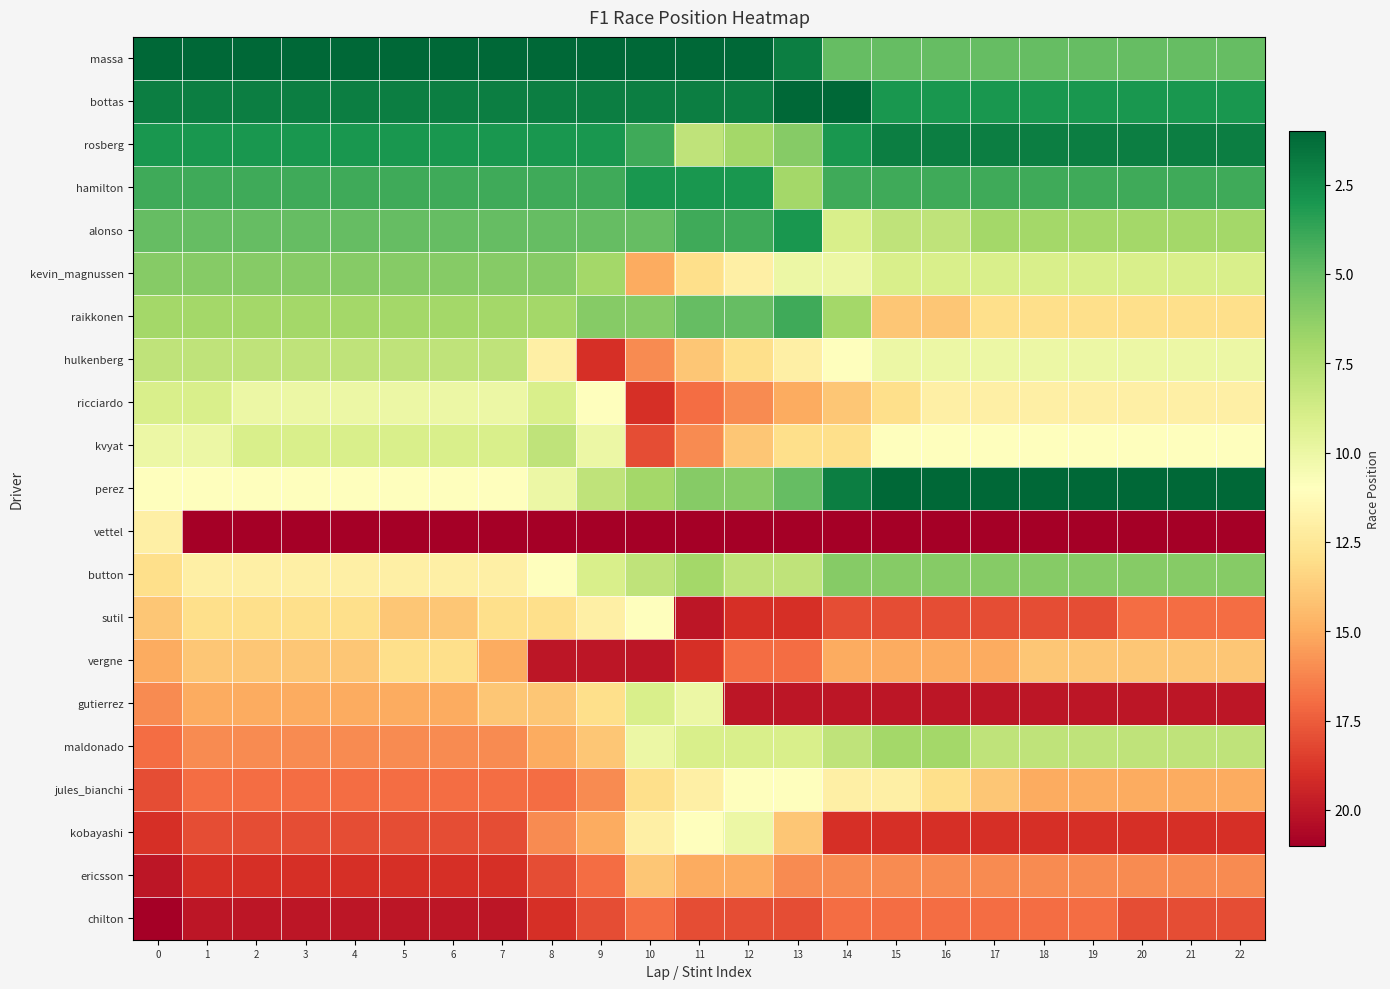

Which series has the largest range (max minus min)?

hulkenberg